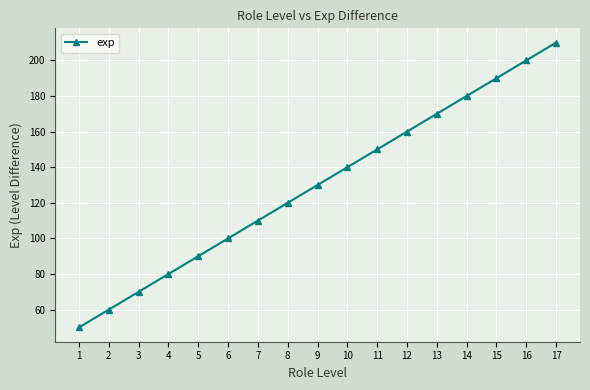

How many series are shown in this chart?

1